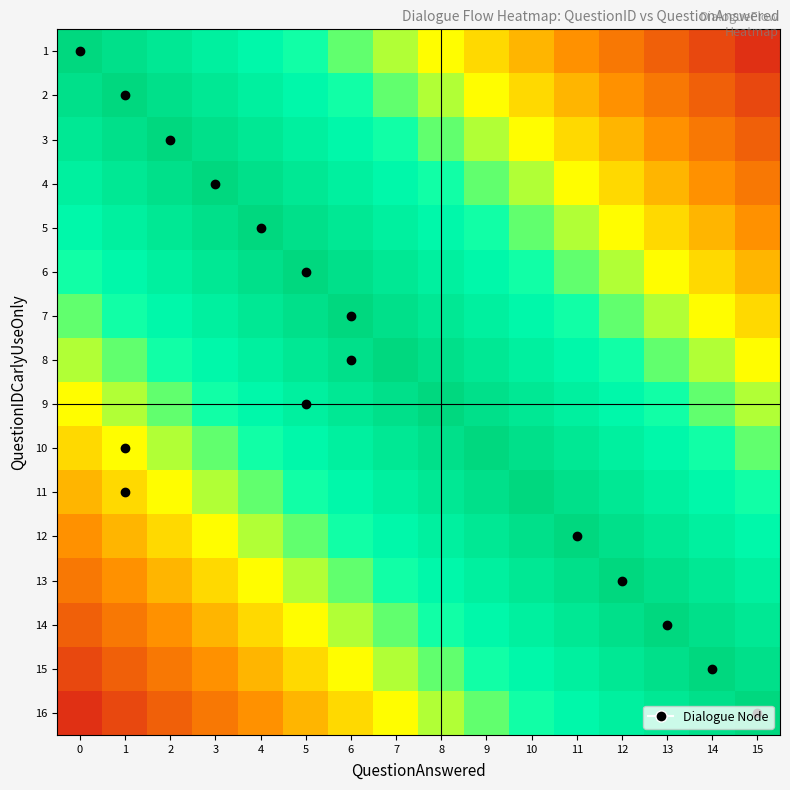

At which category does the chart reach its peak across all series?

15